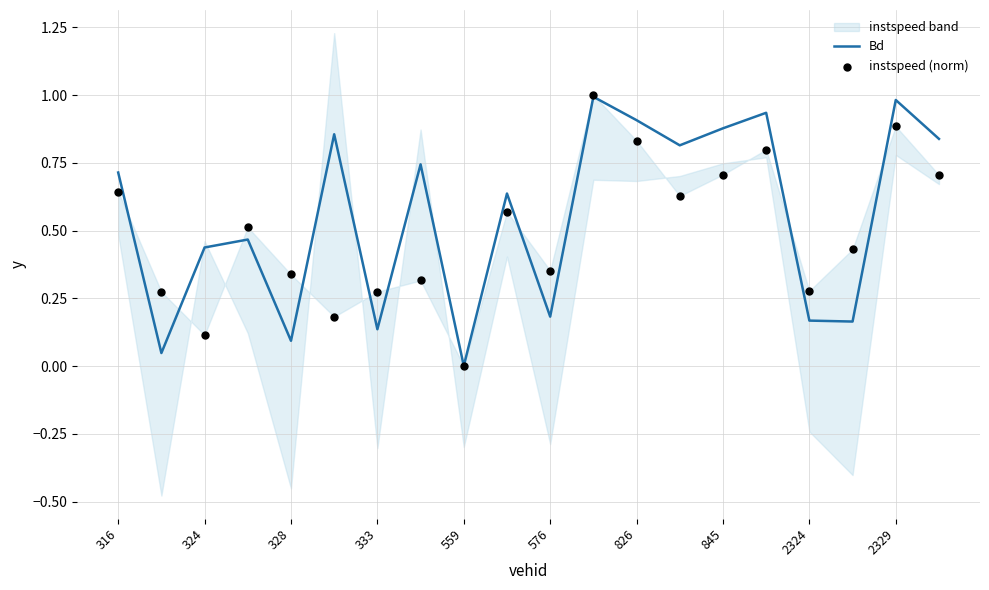

At how many categories does at least one series exceed 0?

20